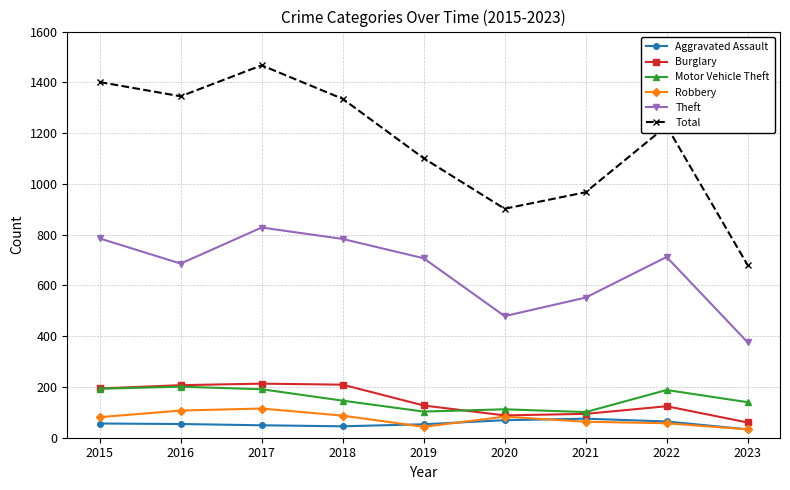

What is the difference between the Burglary values at 2022 and 2018?

85